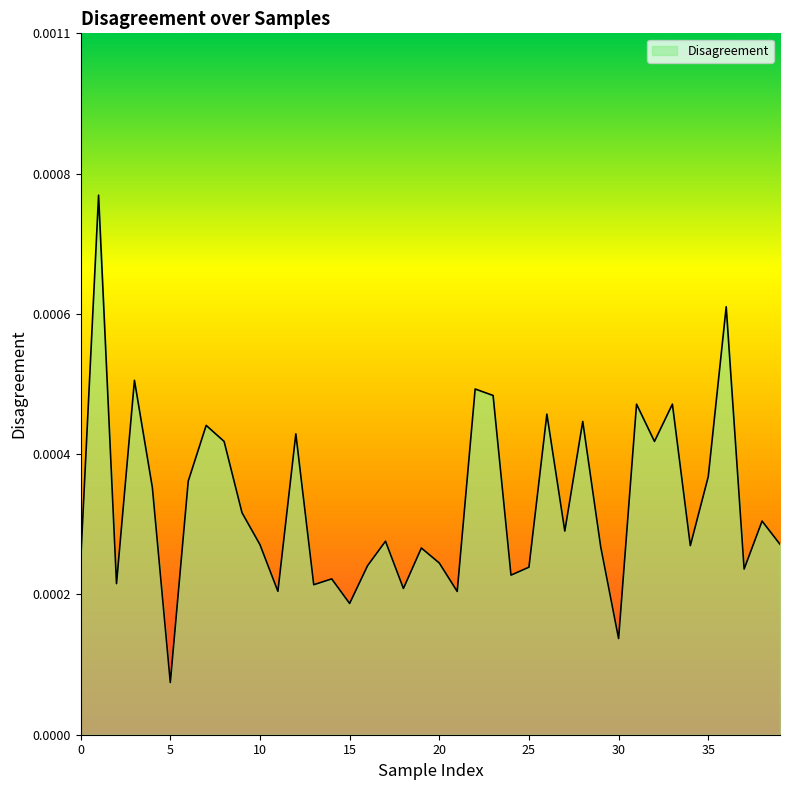

Does the chart display data point markers on the line(s)?

No